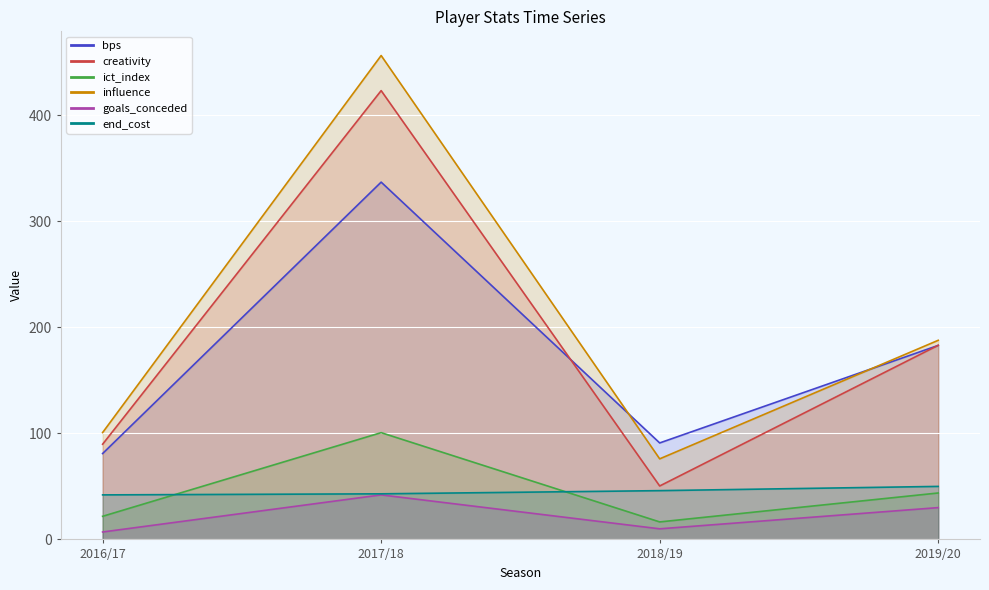

Where is the first local minimum for ict_index?

2018/19